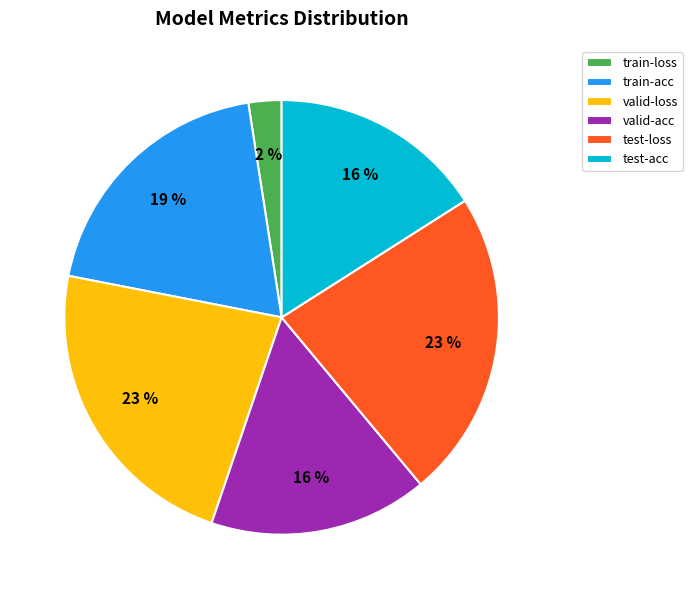

Between train-acc and valid-loss, which is larger?

valid-loss